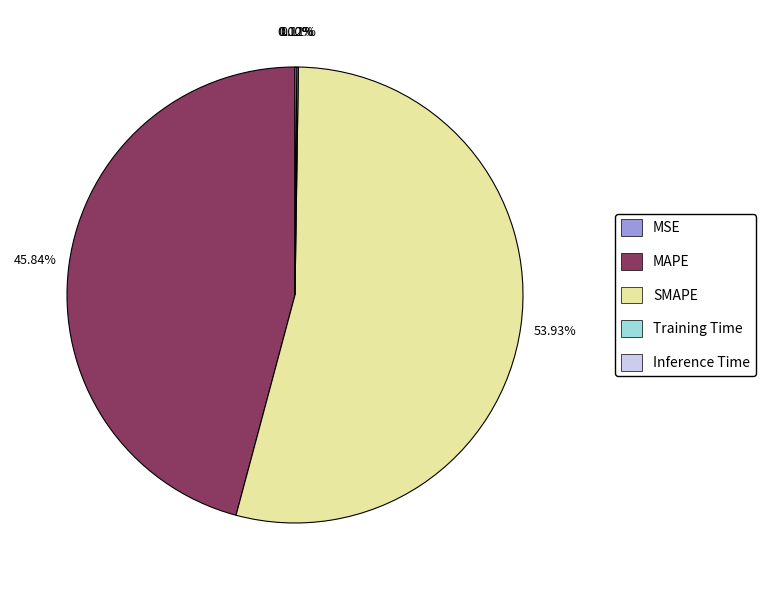

What is the largest slice in the pie chart?

SMAPE